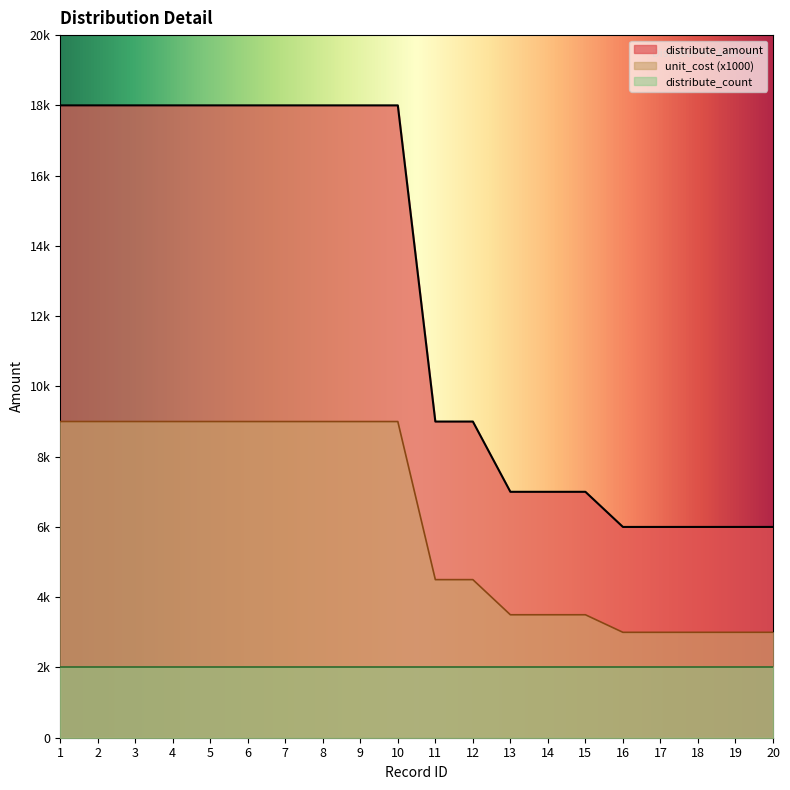

True or false: distribute_amount and unit_cost cross at least once.

False